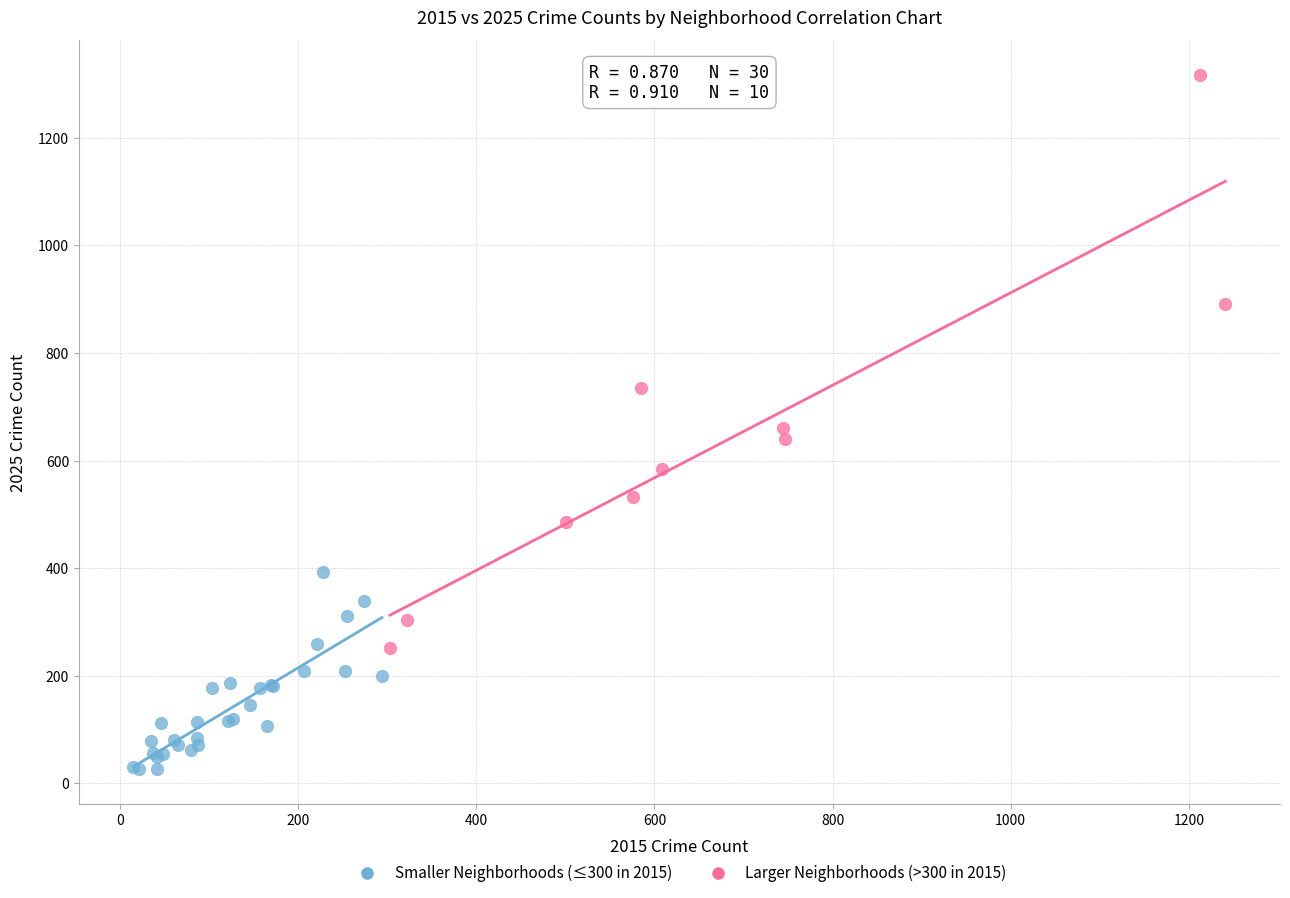

Which series reaches the maximum Y coordinate?

Larger Neighborhoods (>300 in 2015)